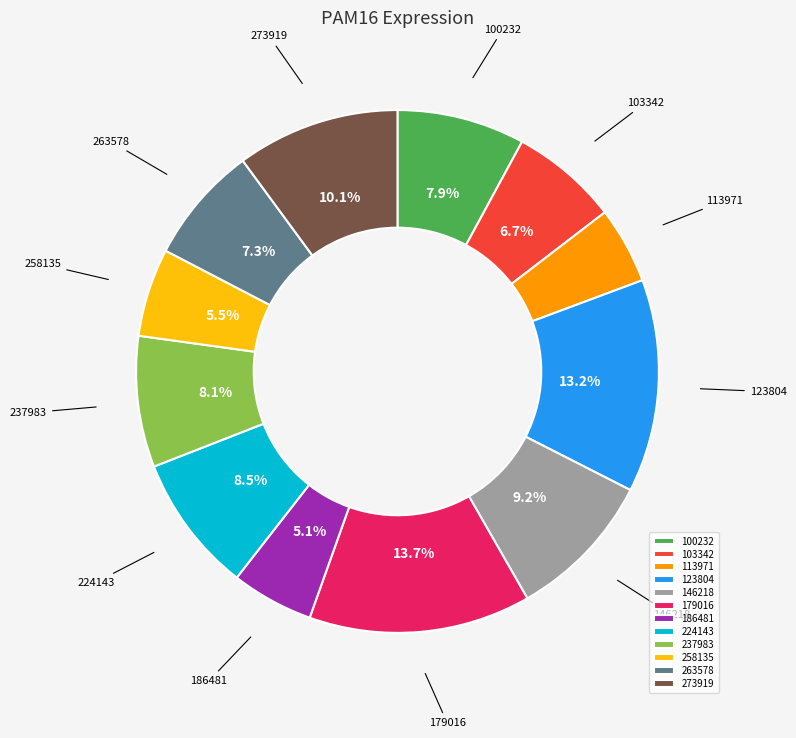

Between 258135 and 113971, which is larger?

258135